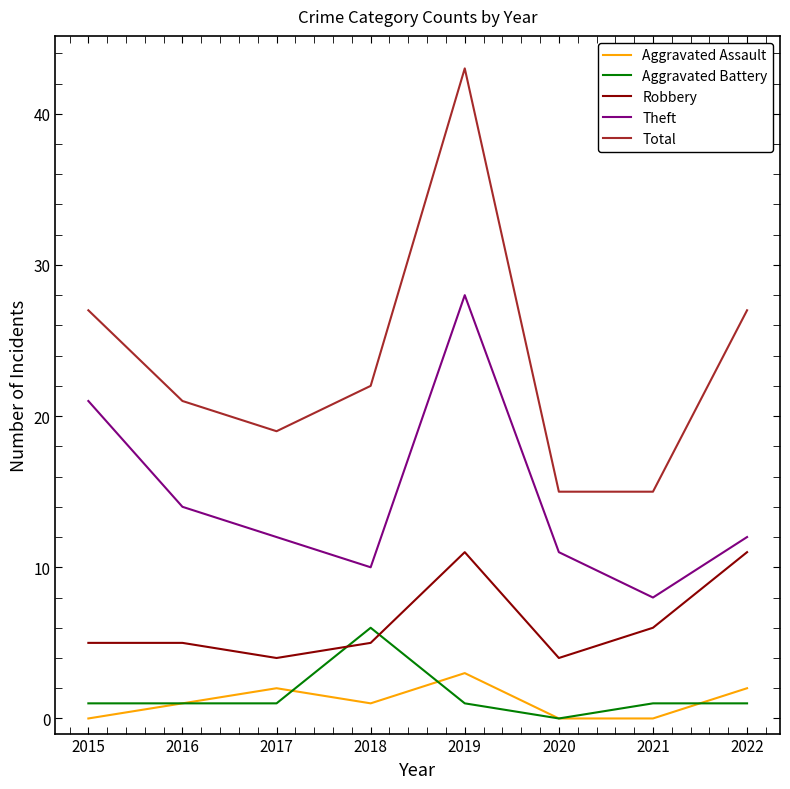

True or false: Total and Robbery cross at least once.

False